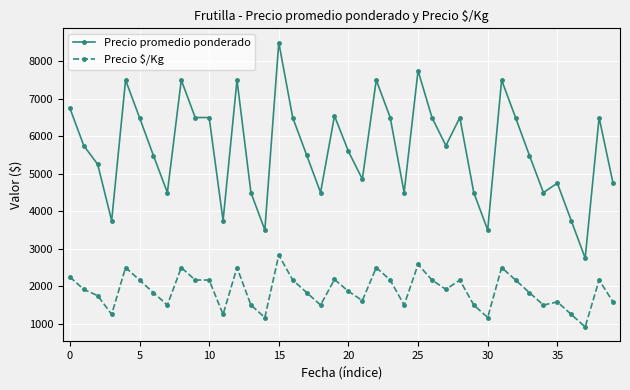

What is the maximum value shown in the chart?

8500